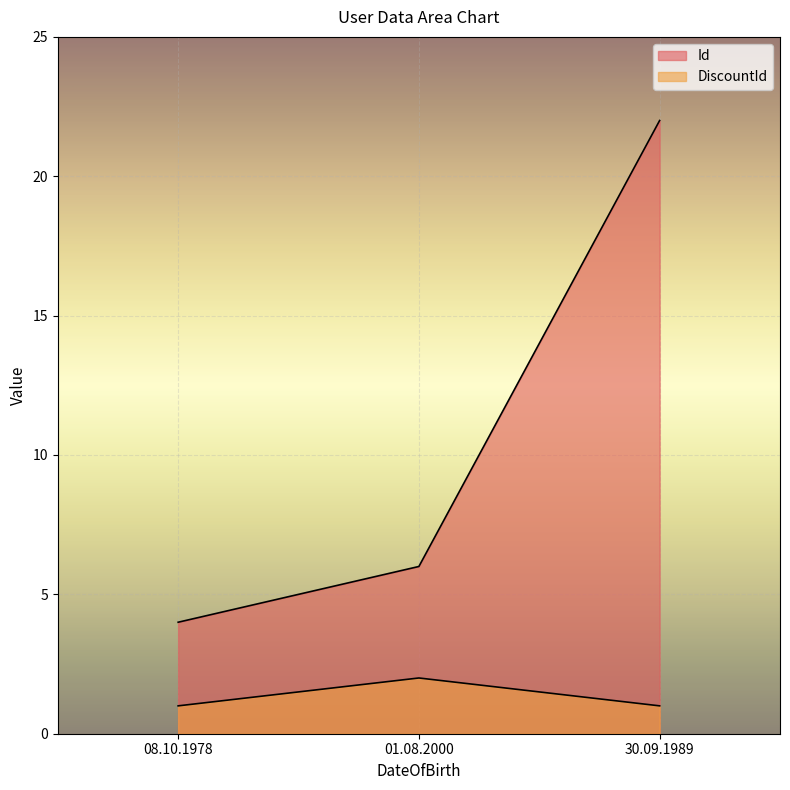

How many data points in DiscountId are above 1?

1